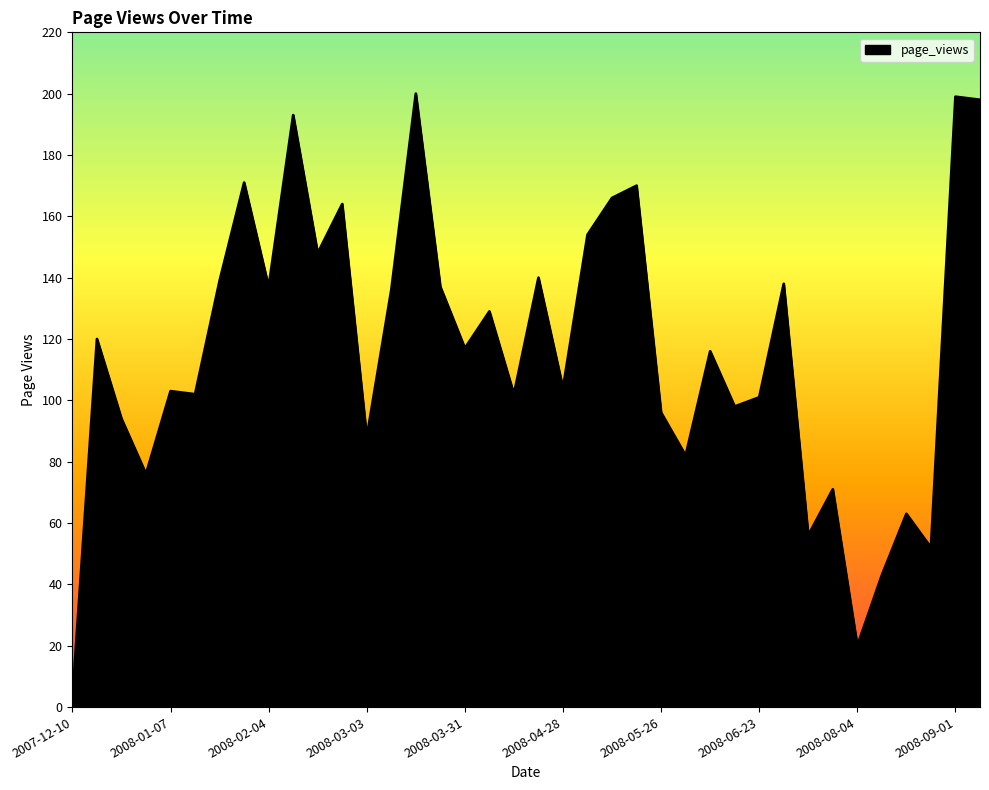

What is the difference between the maximum and minimum values?

197